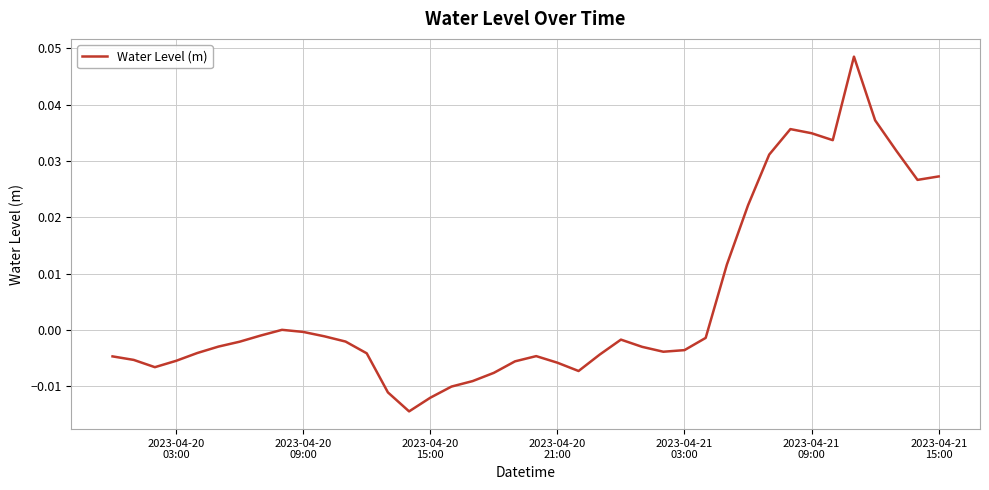

How many lines are shown in the chart?

1